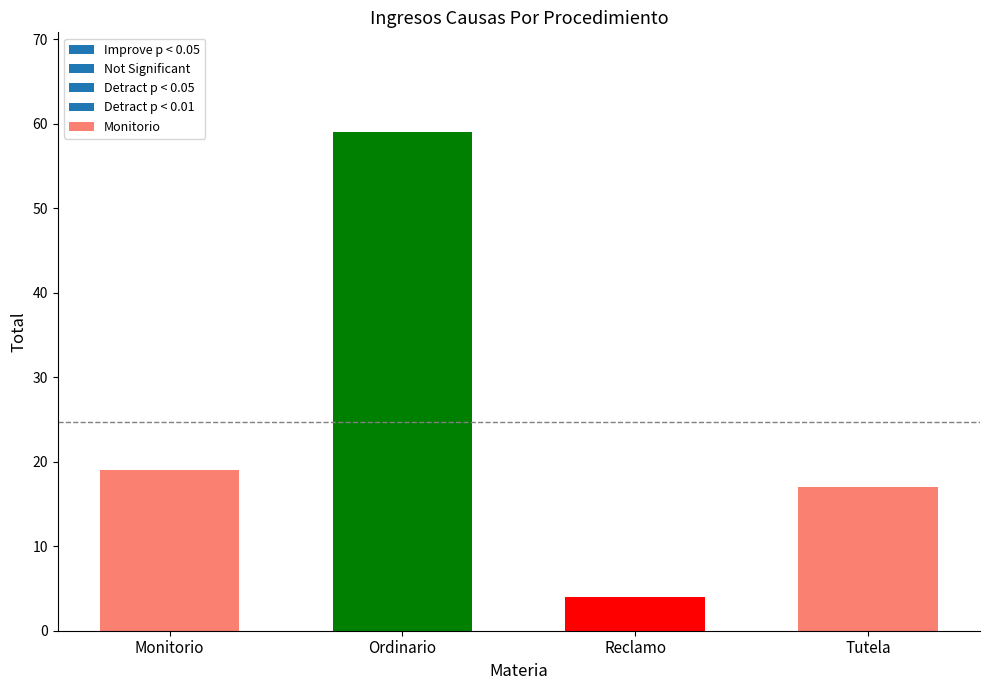

Rank the categories by value from lowest to highest.

Reclamo, Tutela, Monitorio, Ordinario